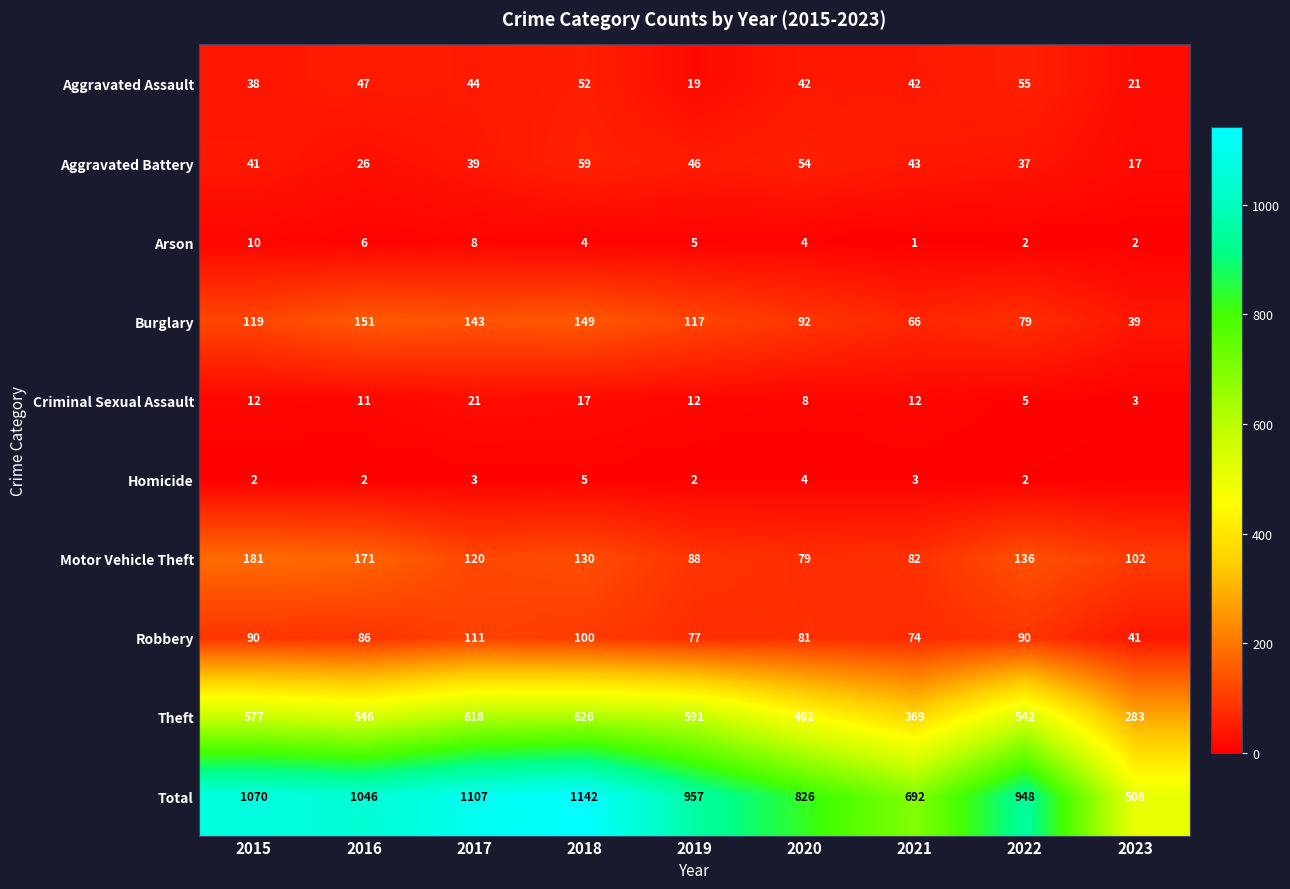

What is the difference between the highest and lowest values at 2020?

822